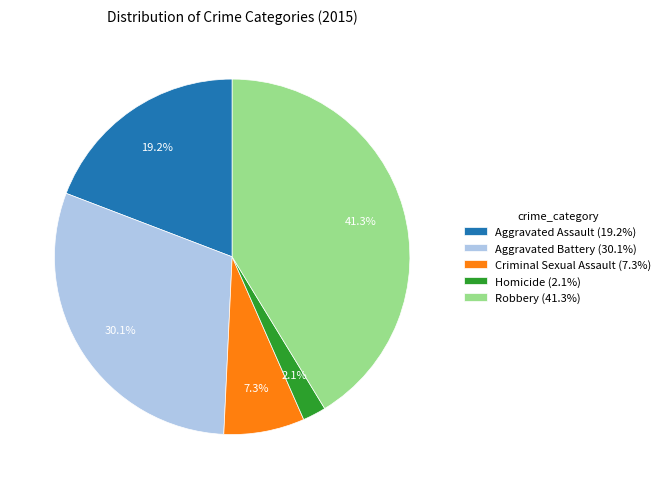

Which slice is the largest?

Robbery